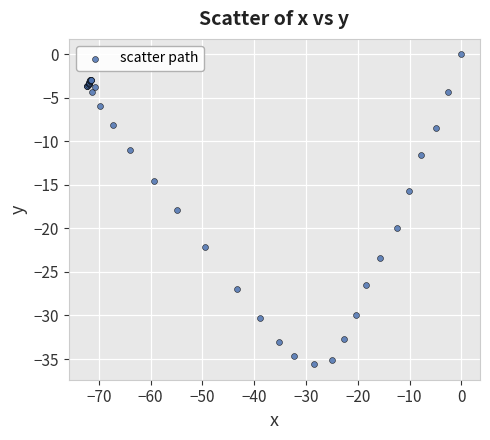

What Y value in the scatter plot is closest to -17?

-17.9